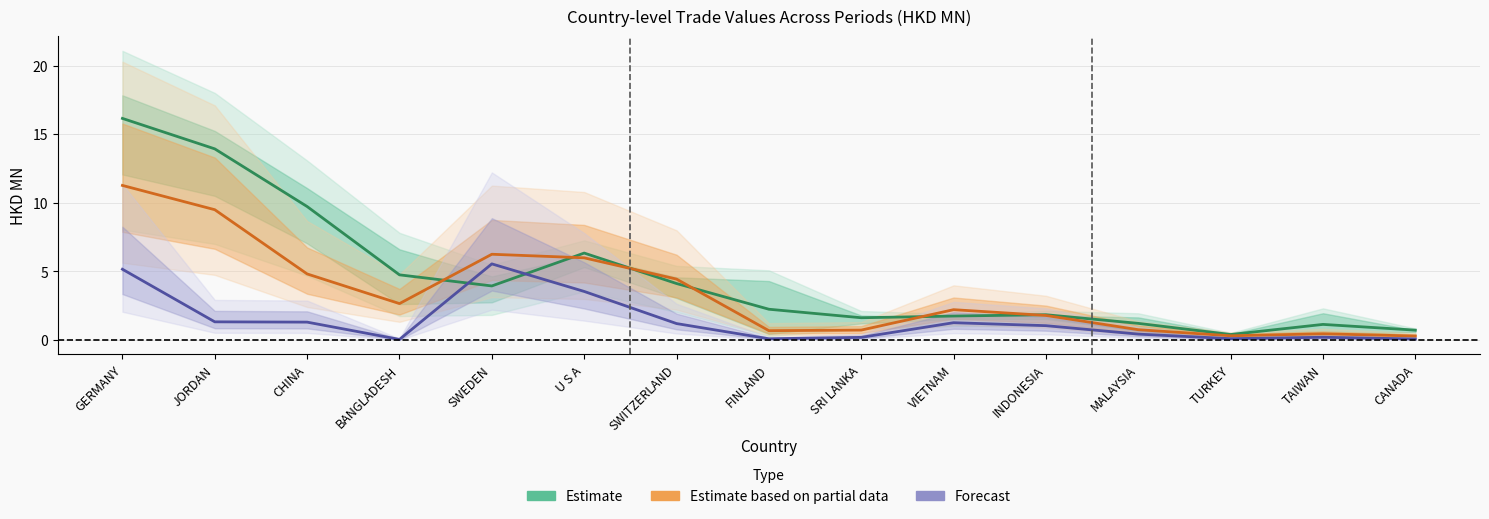

List the series in order of their peak value, lowest first.

Forecast, Estimate based on partial data, Estimate